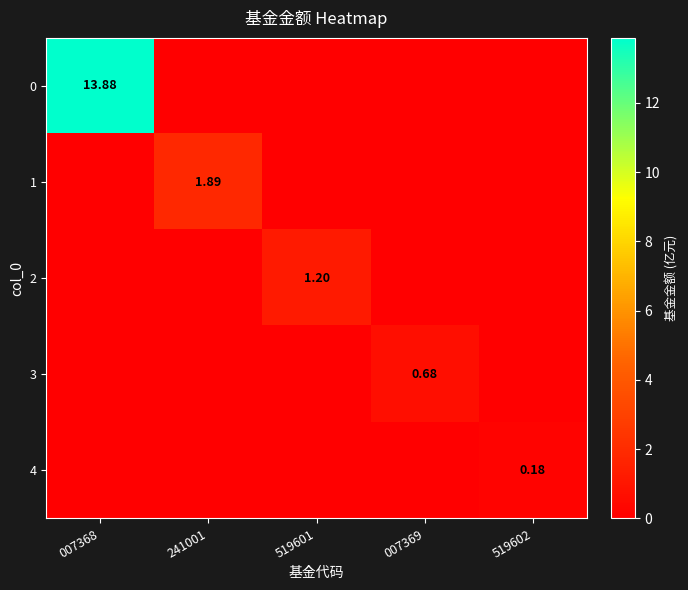

At 519602, list the series in order from smallest to largest.

0, 1, 2, 3, 4